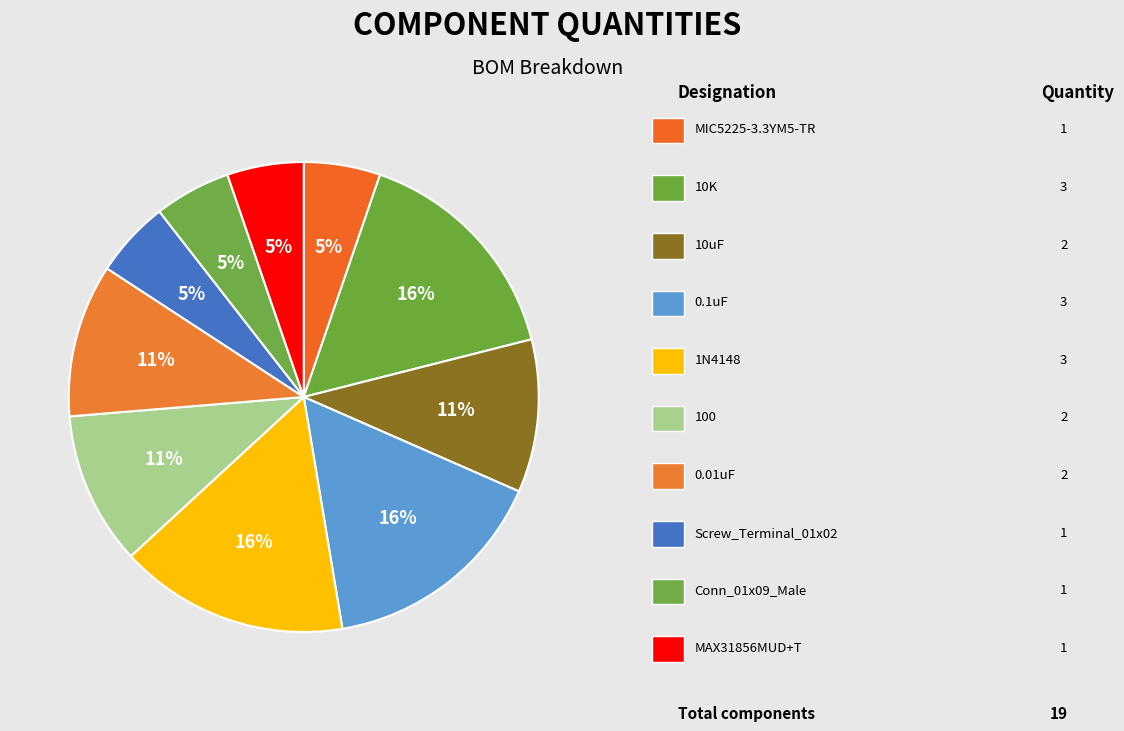

Count the number of slices in the pie.

10